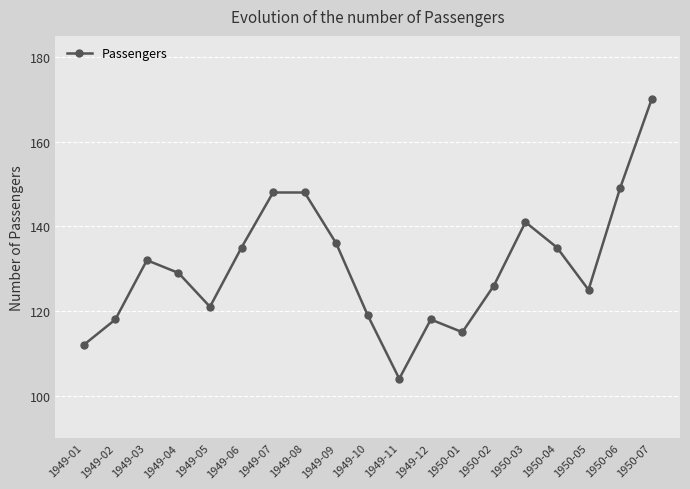

Does the chart have visible grid lines?

Yes